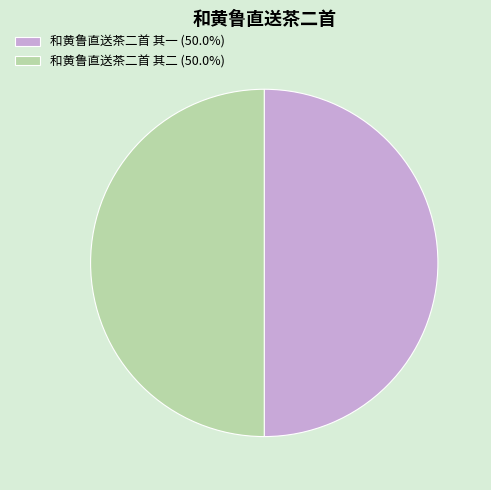

Is the sum of 和黄鲁直送茶二首 其二 (50.0%) and 和黄鲁直送茶二首 其一 (50.0%) greater than half?

Yes